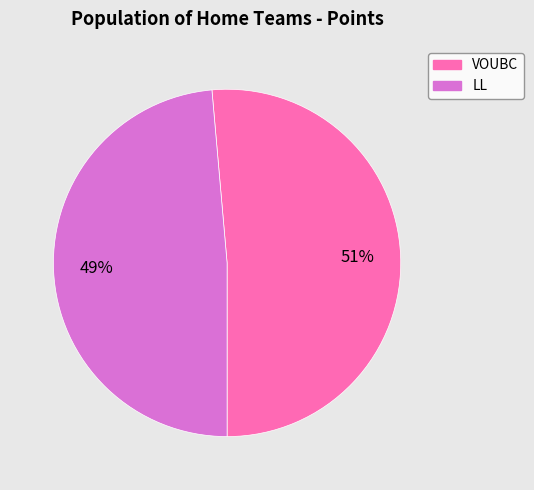

Do LL and VOUBC together represent more than half of the pie?

Yes